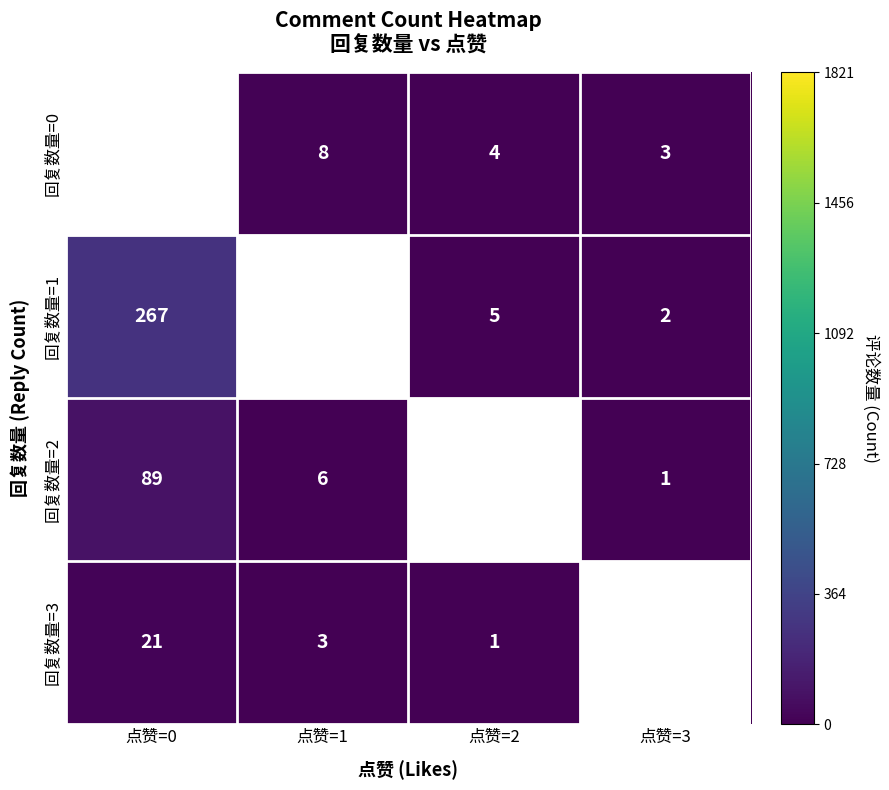

Is the value of 回复数量=3 at 点赞=2 greater than the value of 回复数量=0 at 点赞=3?

No